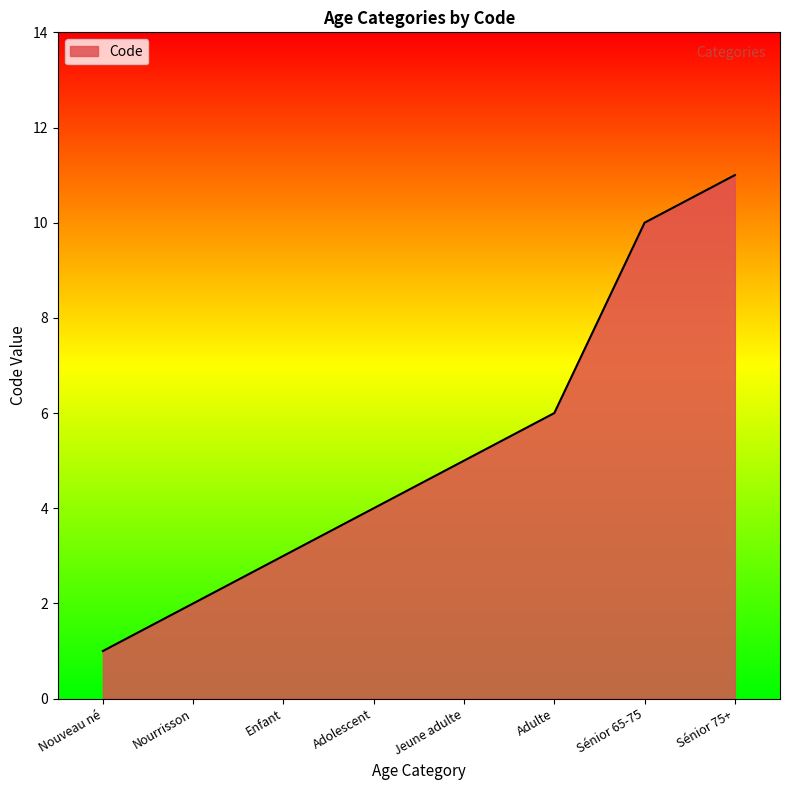

What is the greatest value displayed?

11